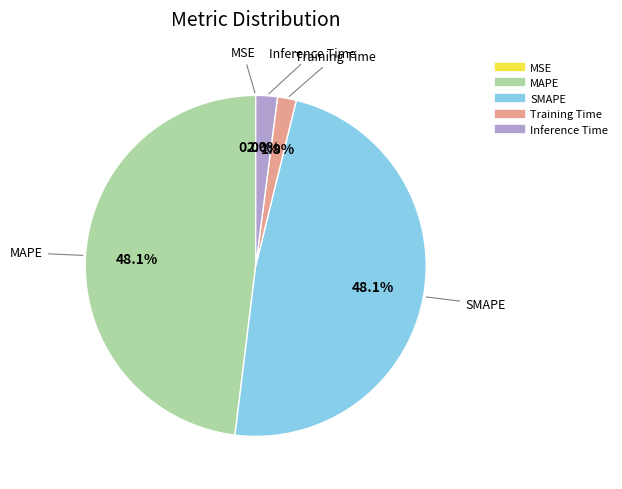

Is there any slice that represents more than half of the pie?

No